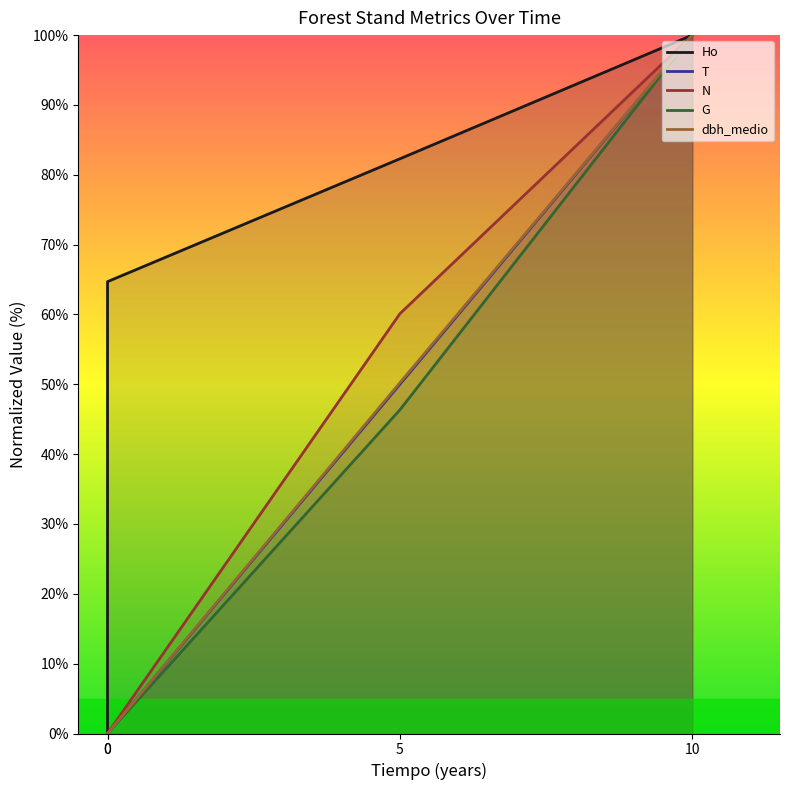

What are all the series names shown in the legend?

Ho, T, N, G, dbh_medio